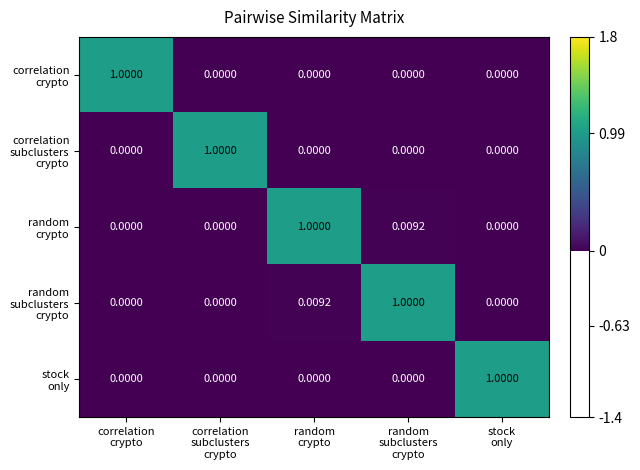

How many categories are shown in the chart?

5